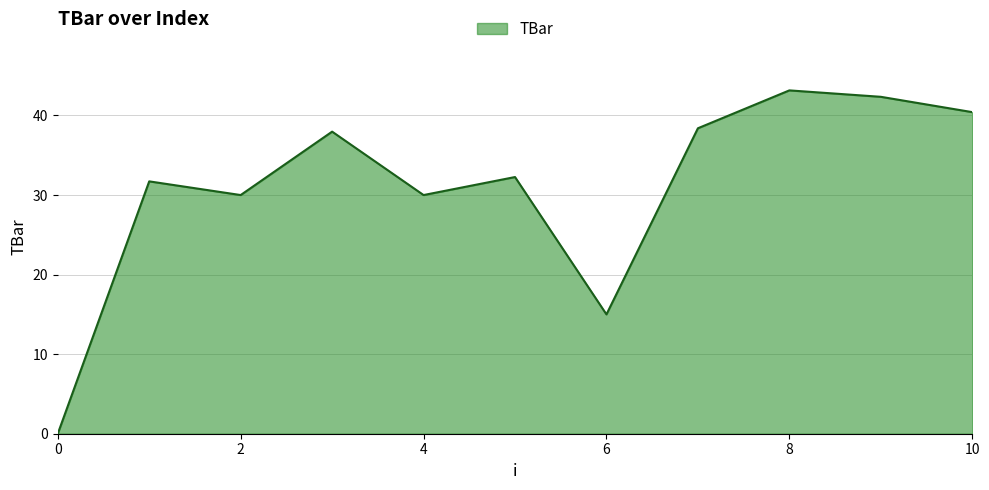

What is the greatest value displayed?

43.2